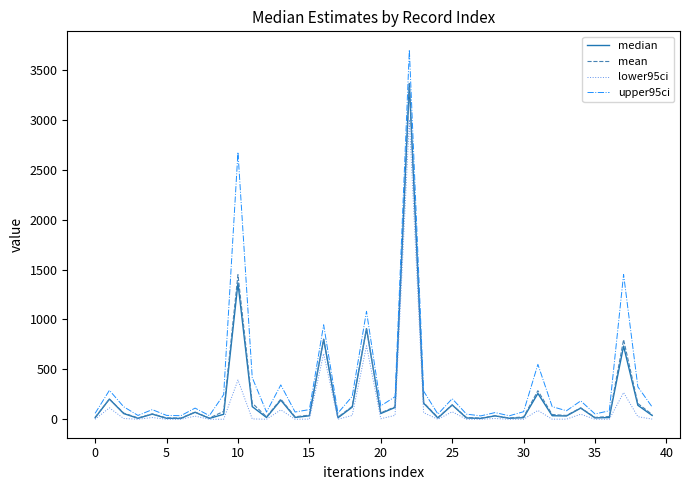

Which series has the widest spread of values?

upper95ci